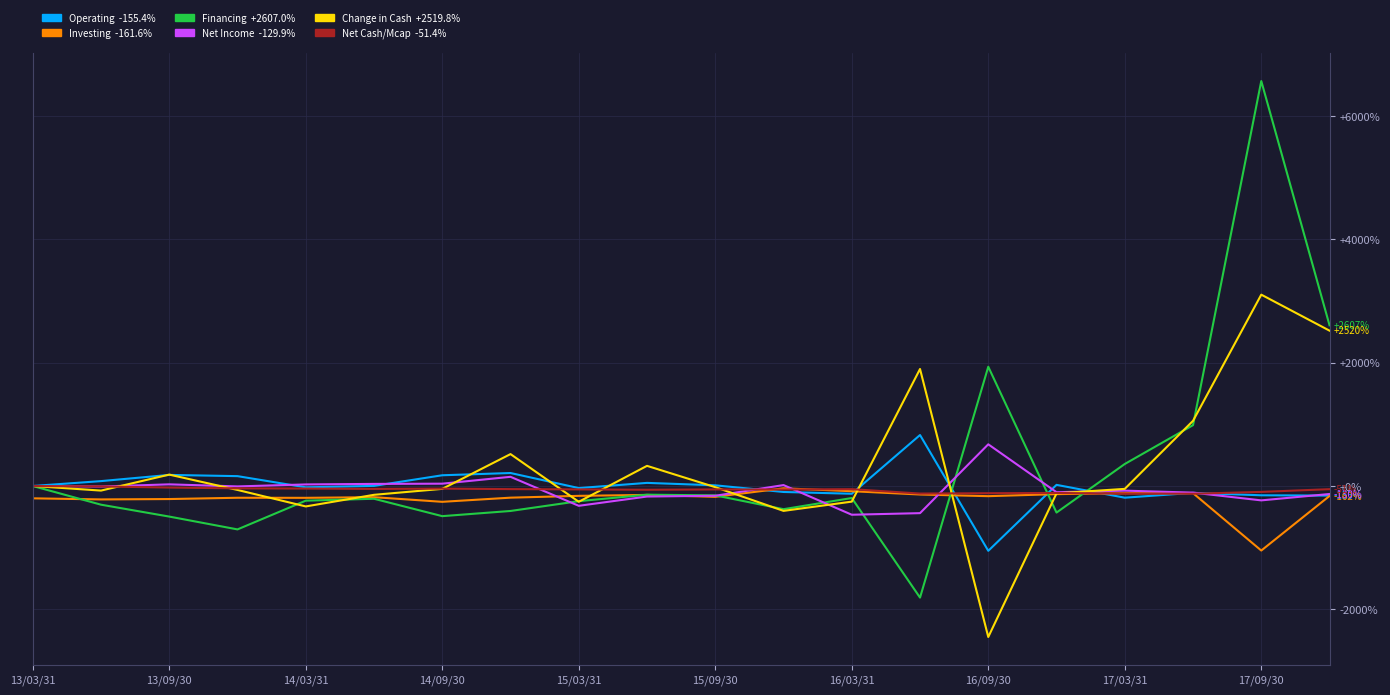

What is the greatest value displayed?

6568.0